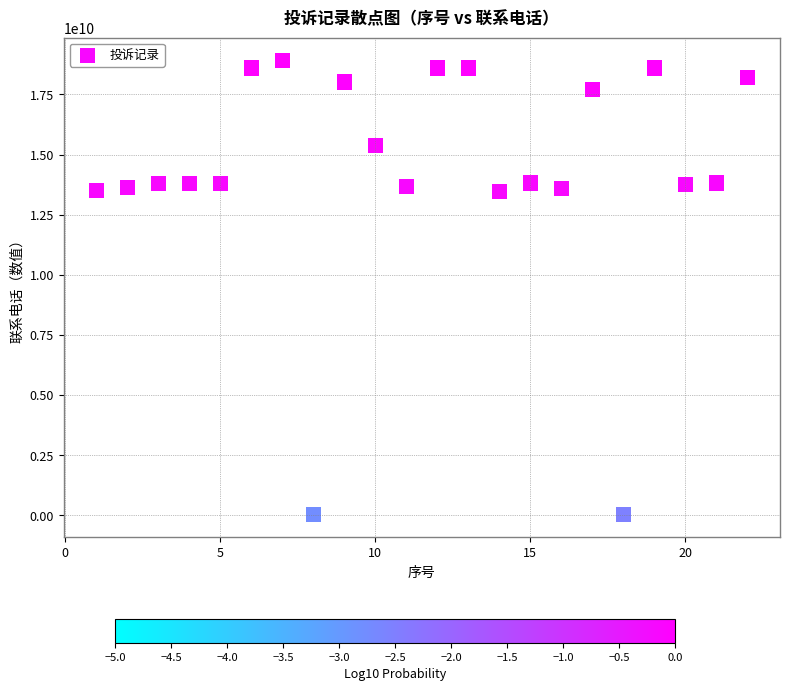

What is the range of Y values (max minus min)?

18884142585